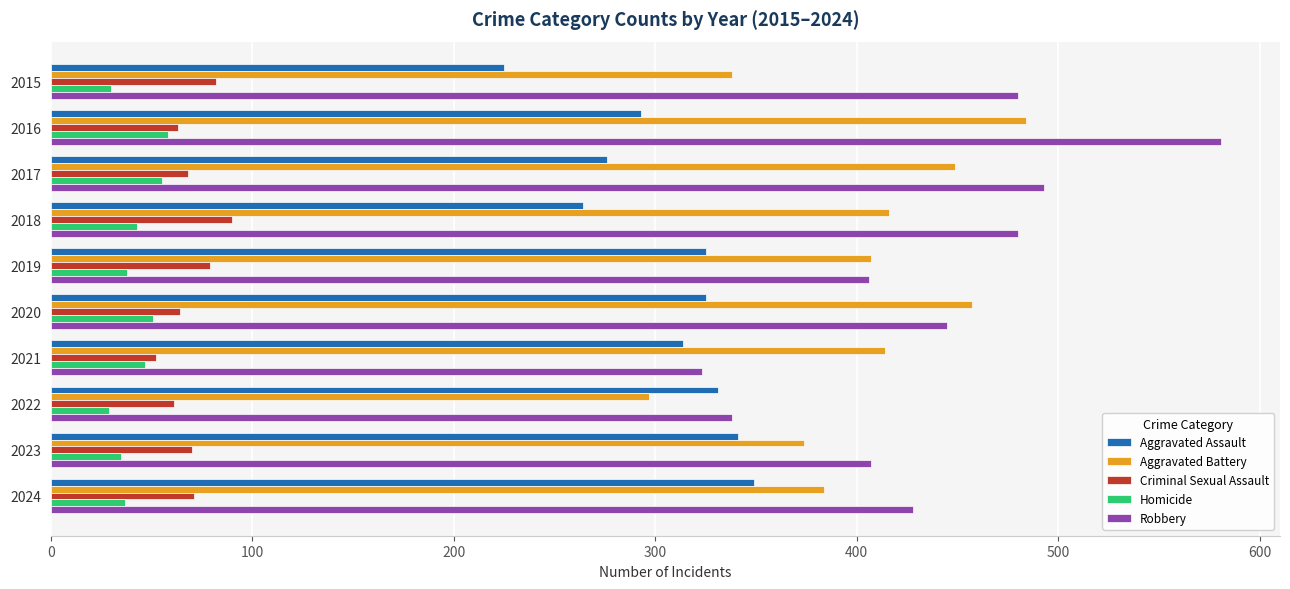

Which series has the largest total across all categories?

Robbery